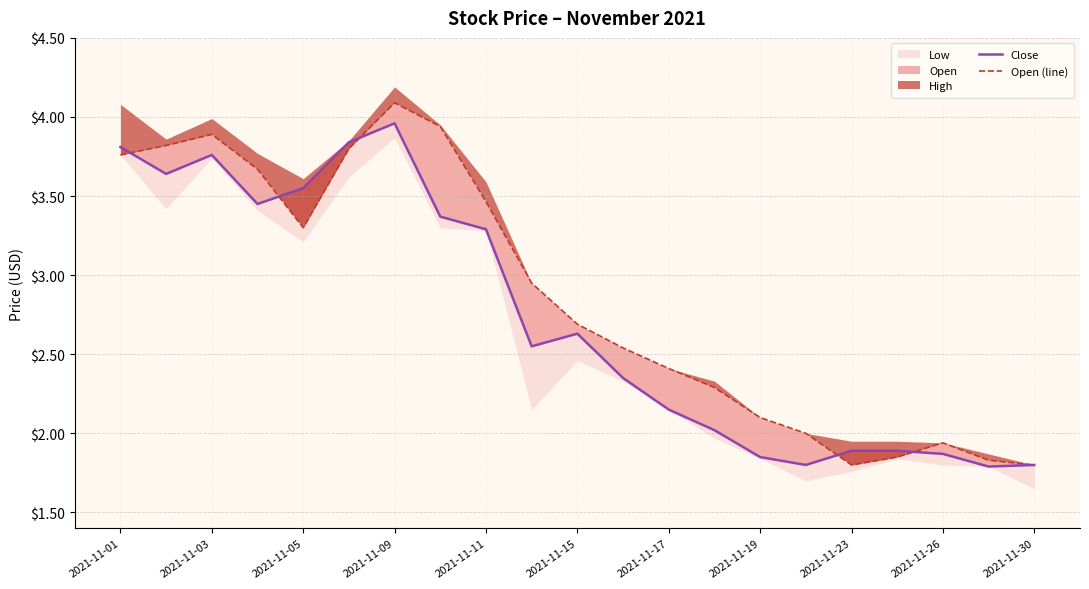

The Close series shows 1.4 at 2021-11-05. True or false?

False